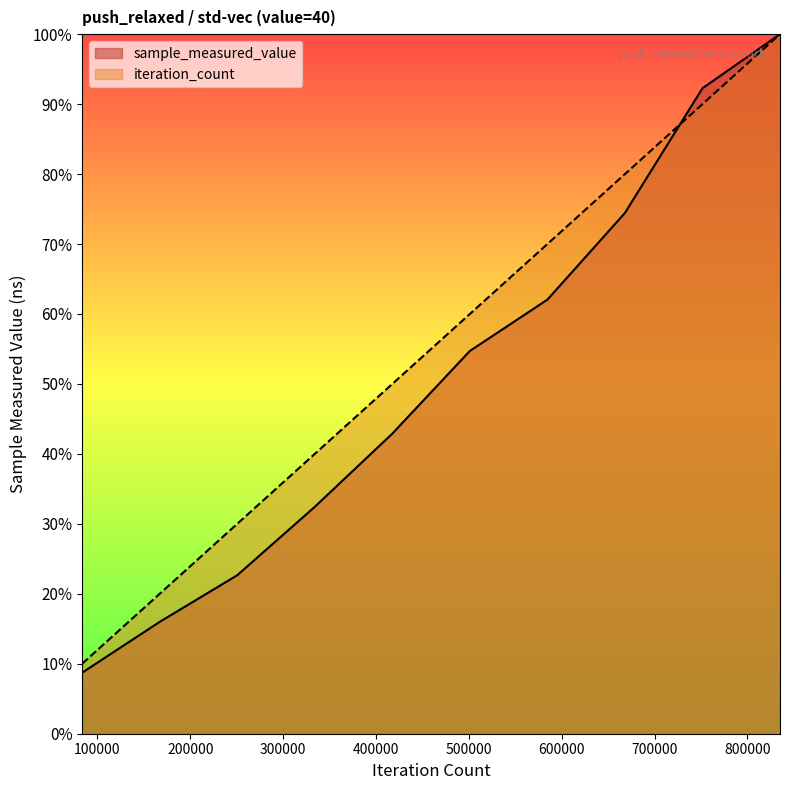

Does the chart display data point markers on the line(s)?

No